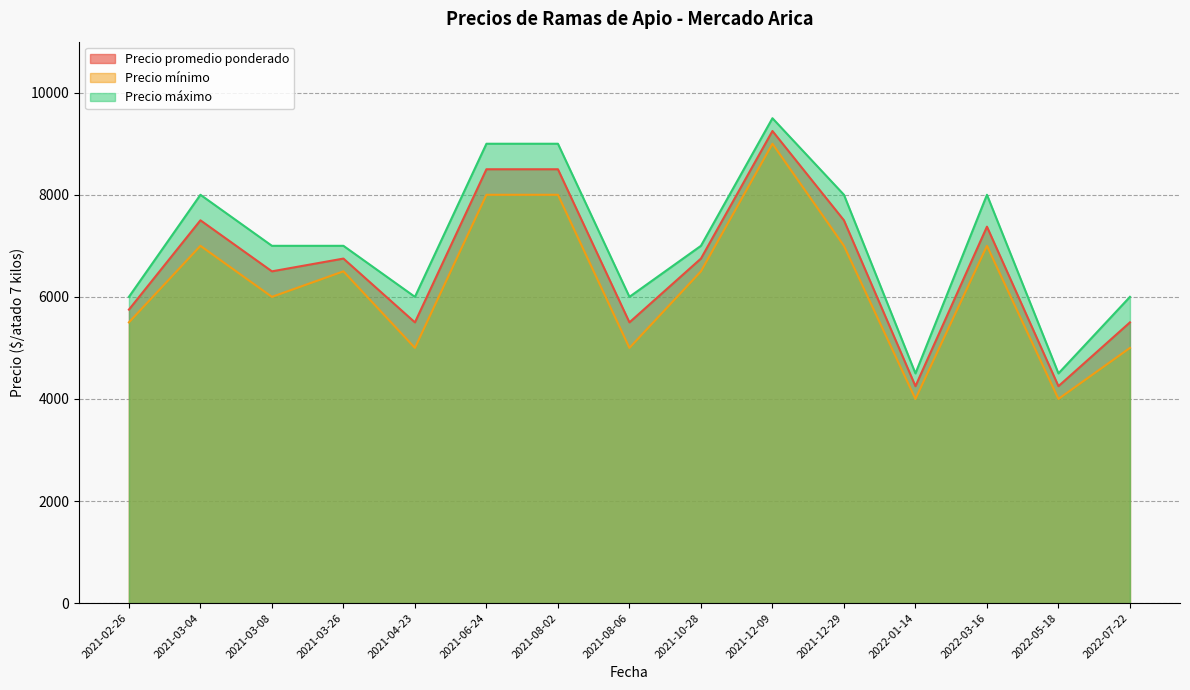

What is the difference between the maximum and minimum values in the Precio promedio ponderado series?

5000